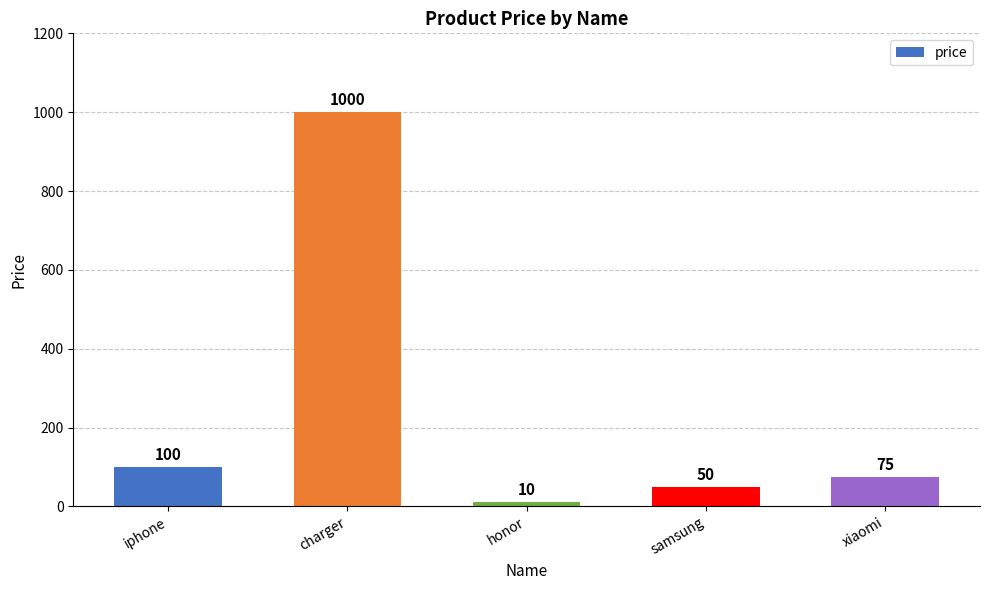

What is the value of the 1st bar from the left?

100